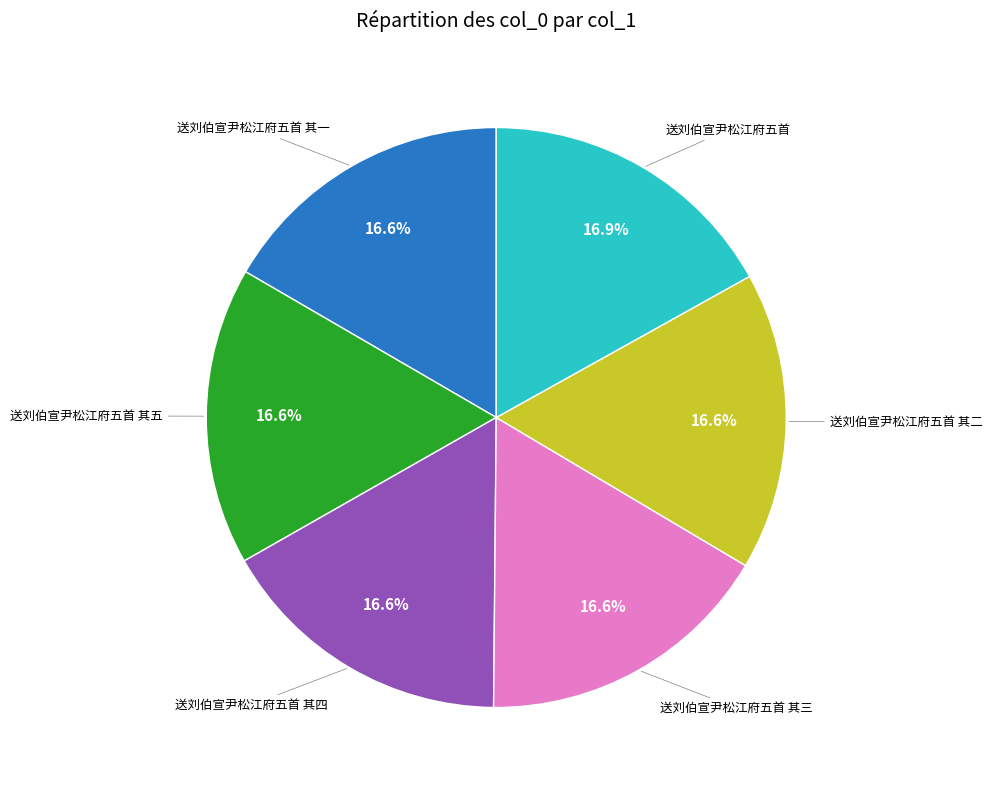

Is there a majority slice in this chart?

No